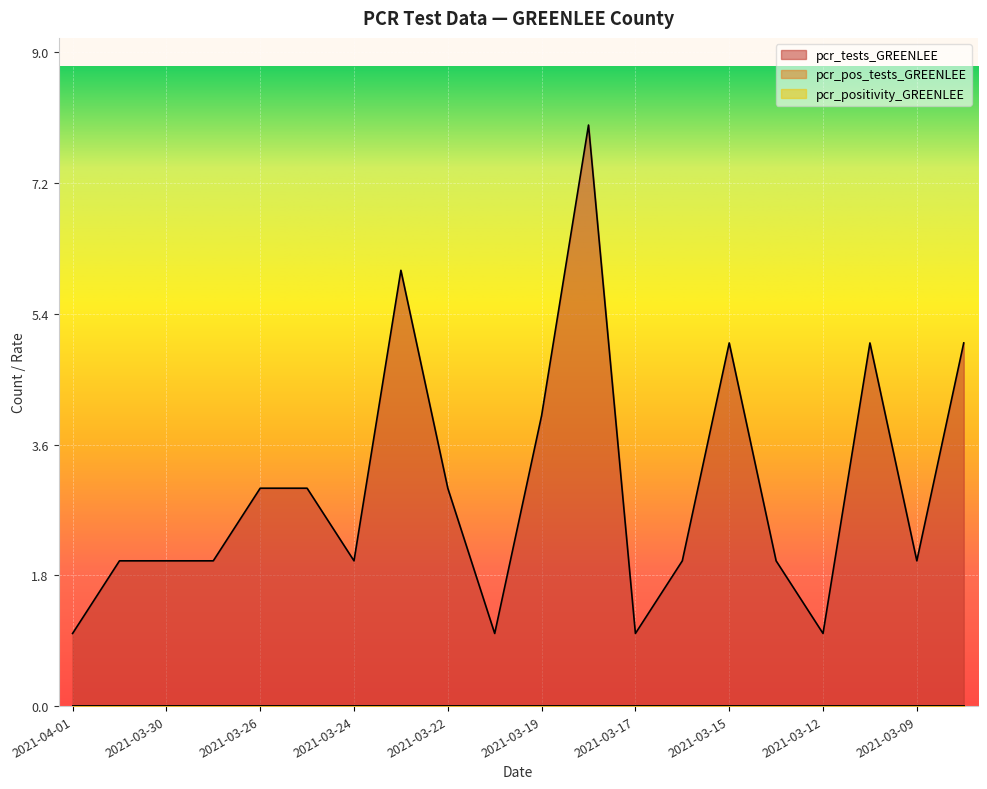

Does the chart display data point markers on the line(s)?

No